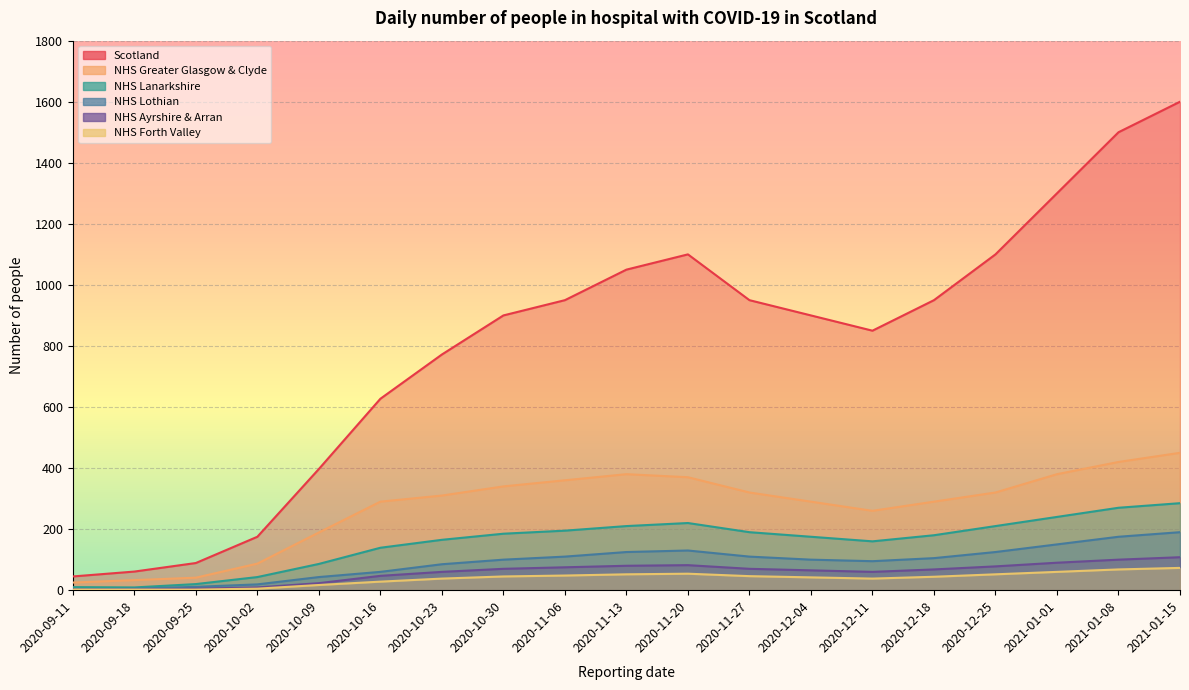

What is the label of the 17th point from the left?

2021-01-01